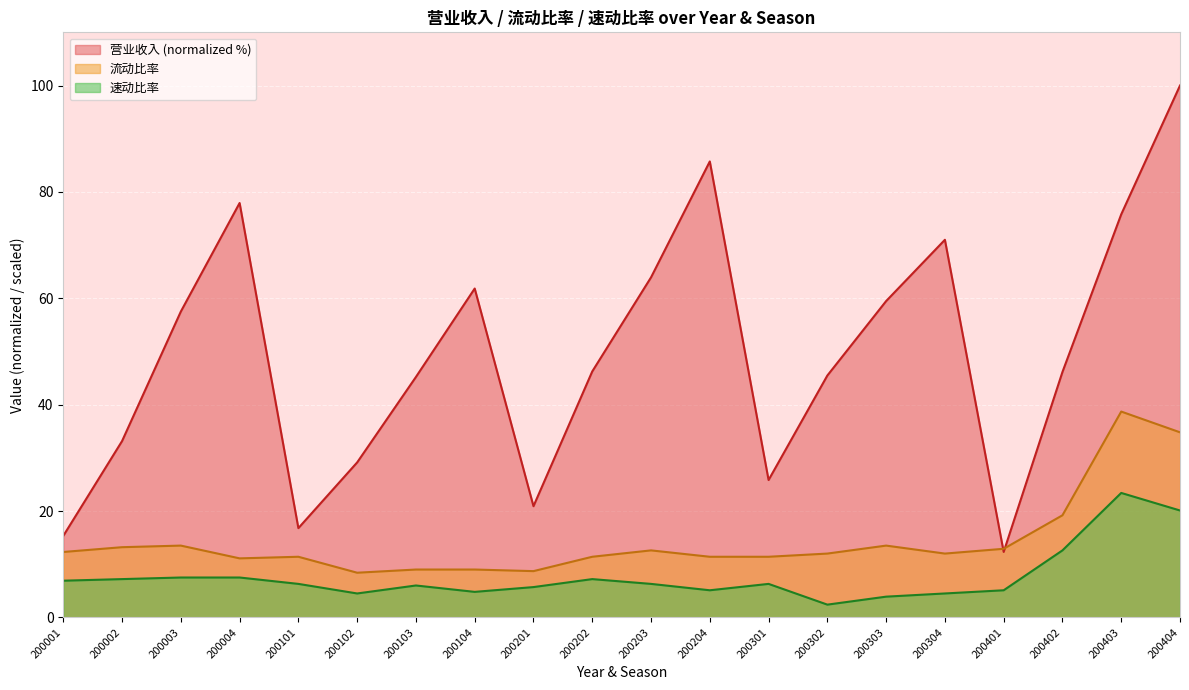

List the labels in order of 流动比率 value, largest first.

200403, 200404, 200402, 200003, 200303, 200002, 200401, 200203, 200001, 200302, 200304, 200101, 200202, 200204, 200301, 200004, 200103, 200104, 200201, 200102